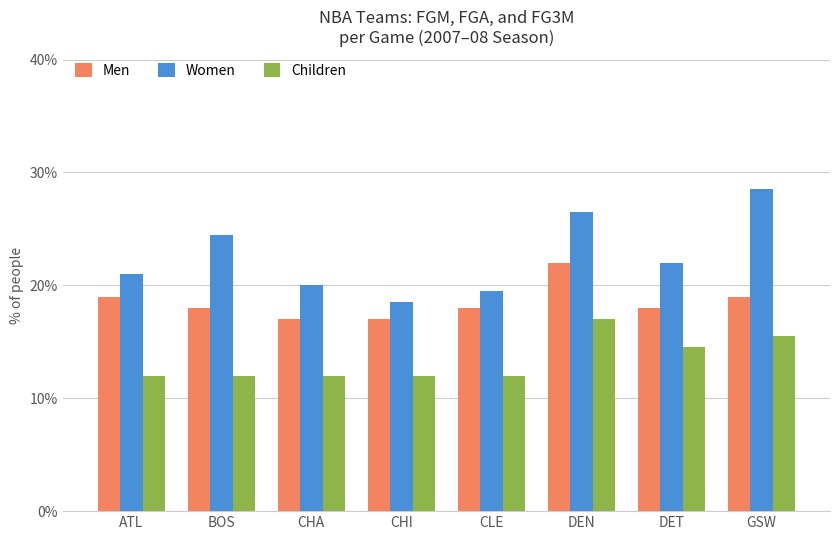

What is the difference between the Children values at GSW and BOS?

3.5